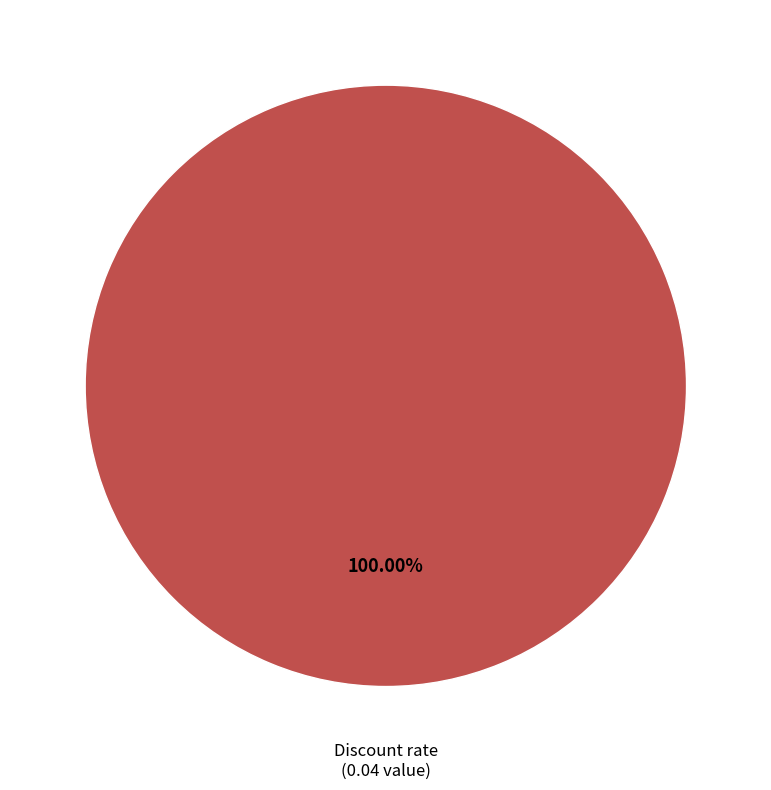

Rank the categories by value from lowest to highest.

Discount rate